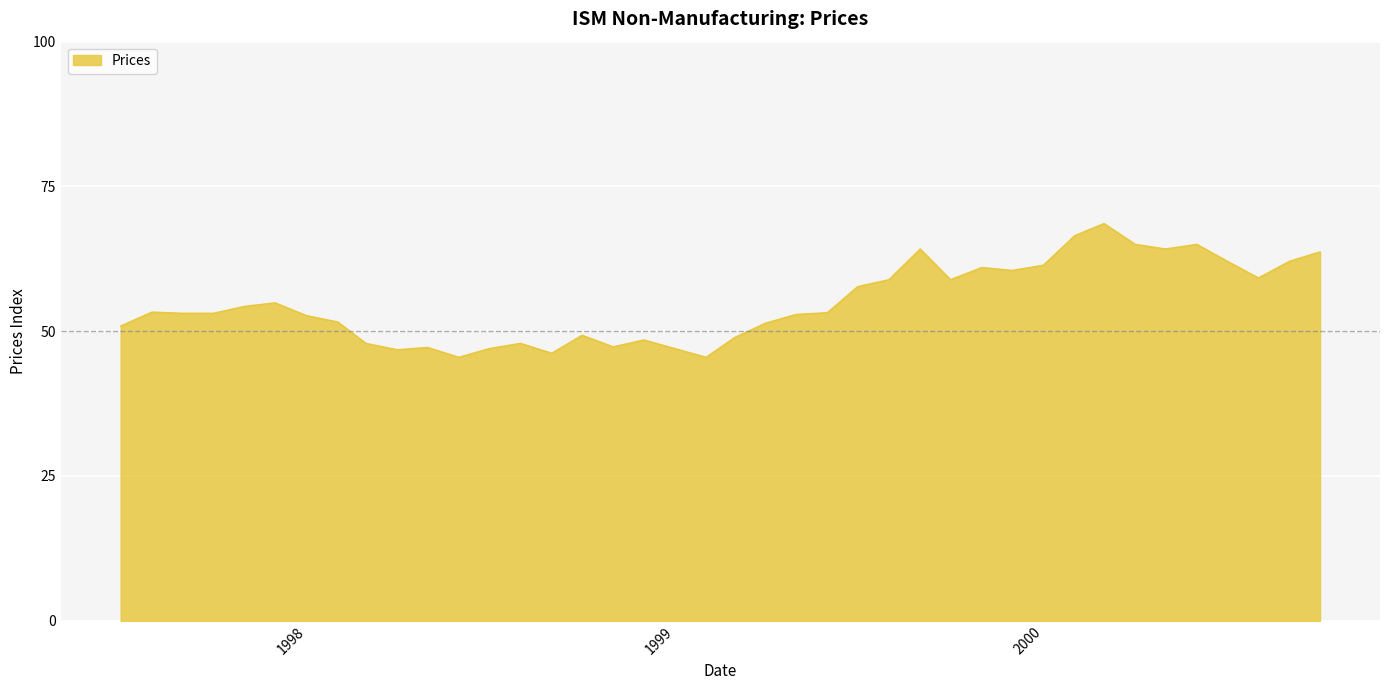

Does the chart display data point markers on the line(s)?

No